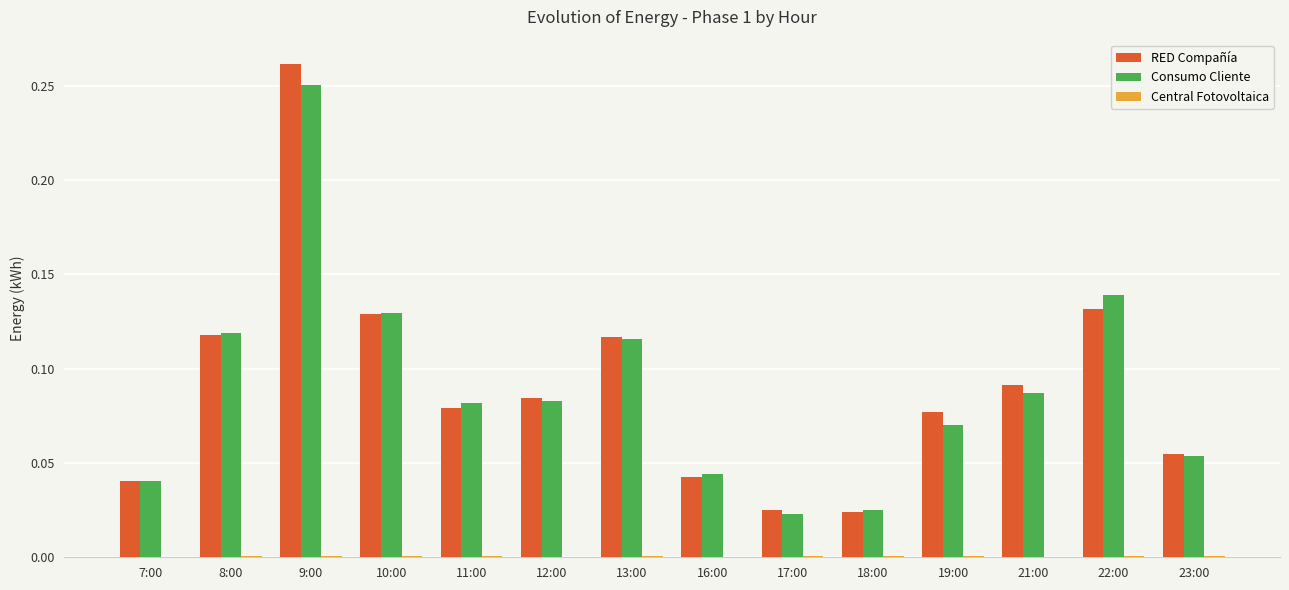

Which series changed the most between 21:00 and 22:00?

Consumo Cliente